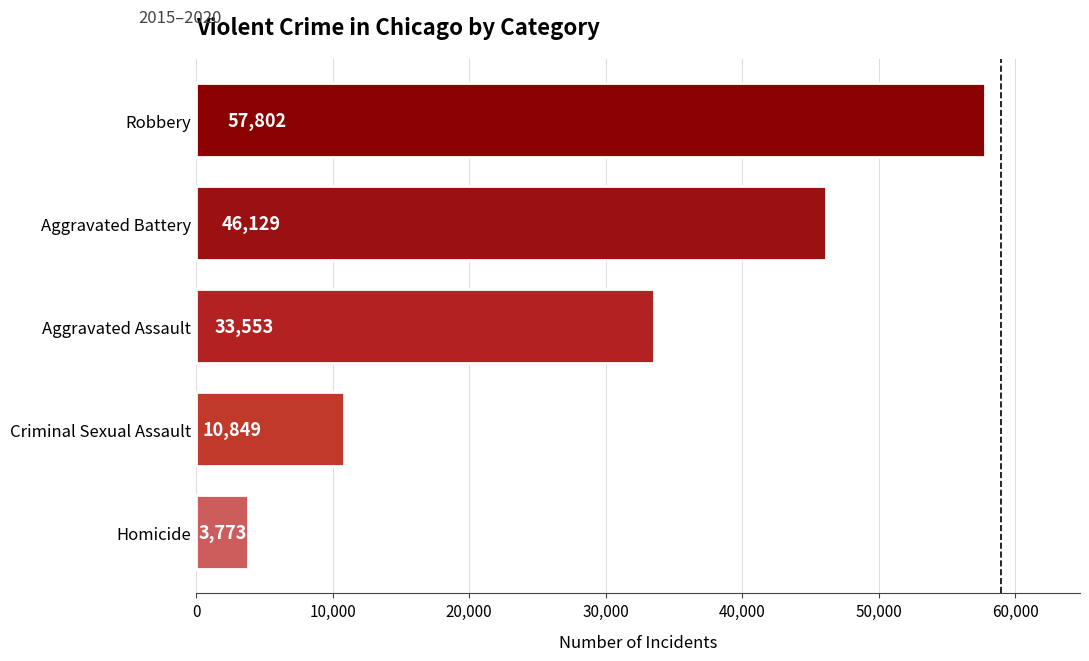

Count the values in the range 10849 to 46129.

3